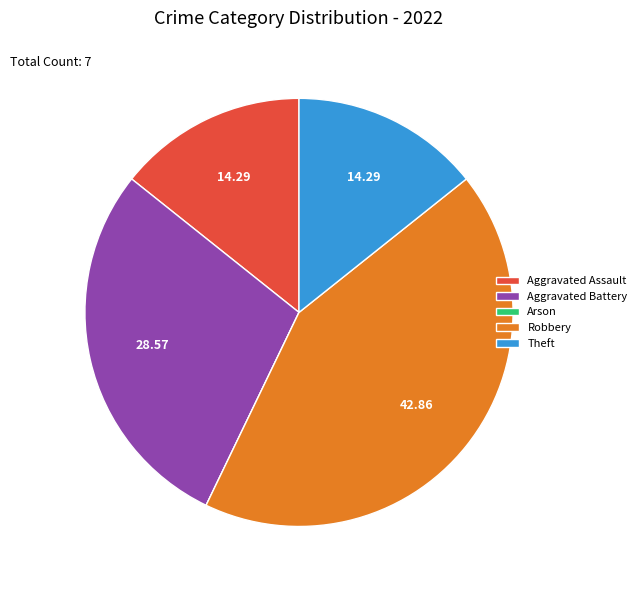

What is the largest slice in the pie chart?

Robbery